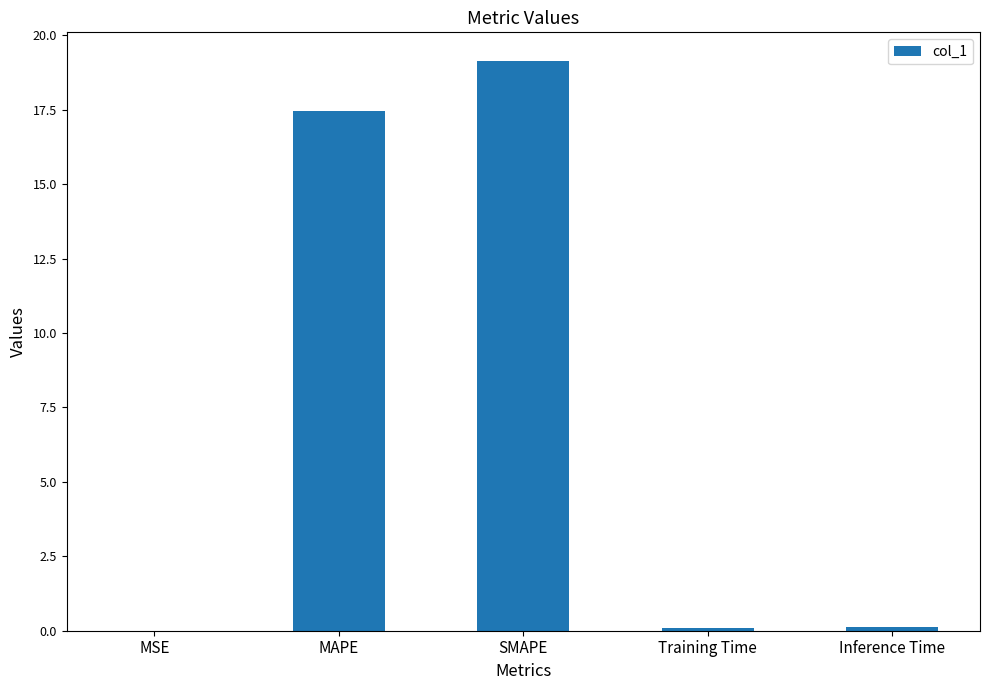

How many series are shown in this chart?

1